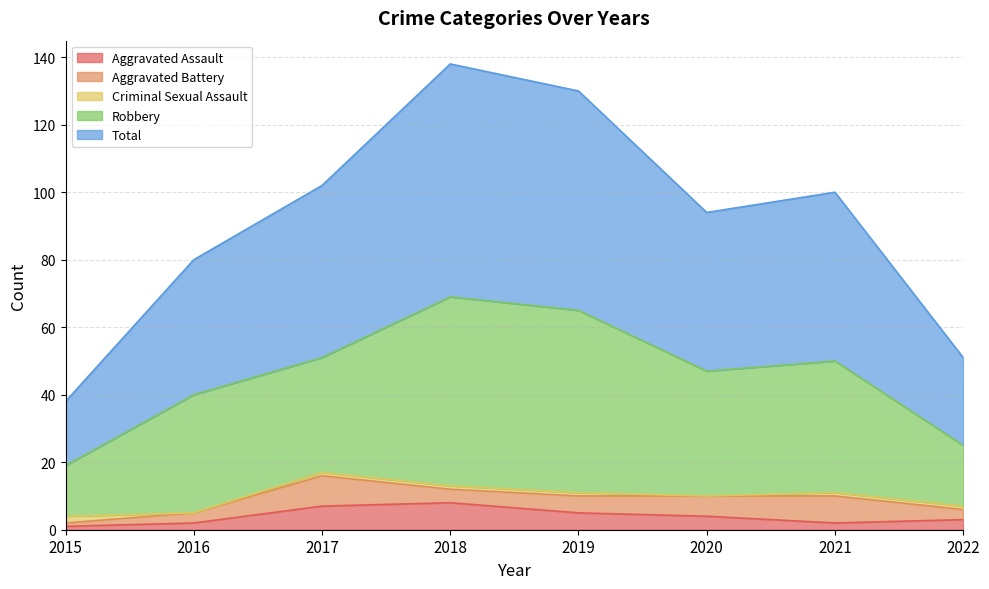

Count the Criminal Sexual Assault values in the range 1 to 2.

6